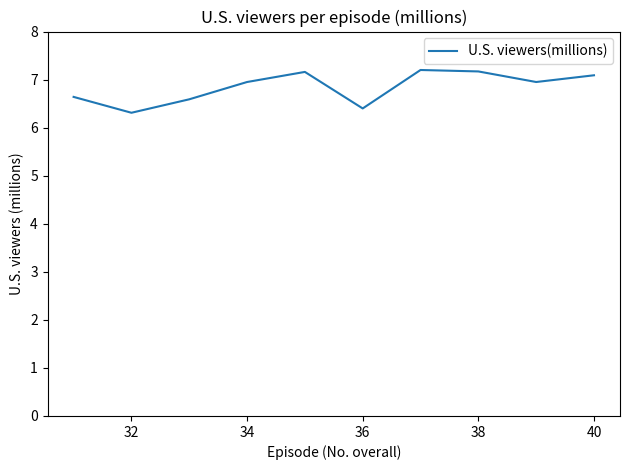

Reading right to left, transcribe all the data shown in this chart.

7.1	7.0	7.2	7.2	6.4	7.2	7.0	6.6	6.3	6.6